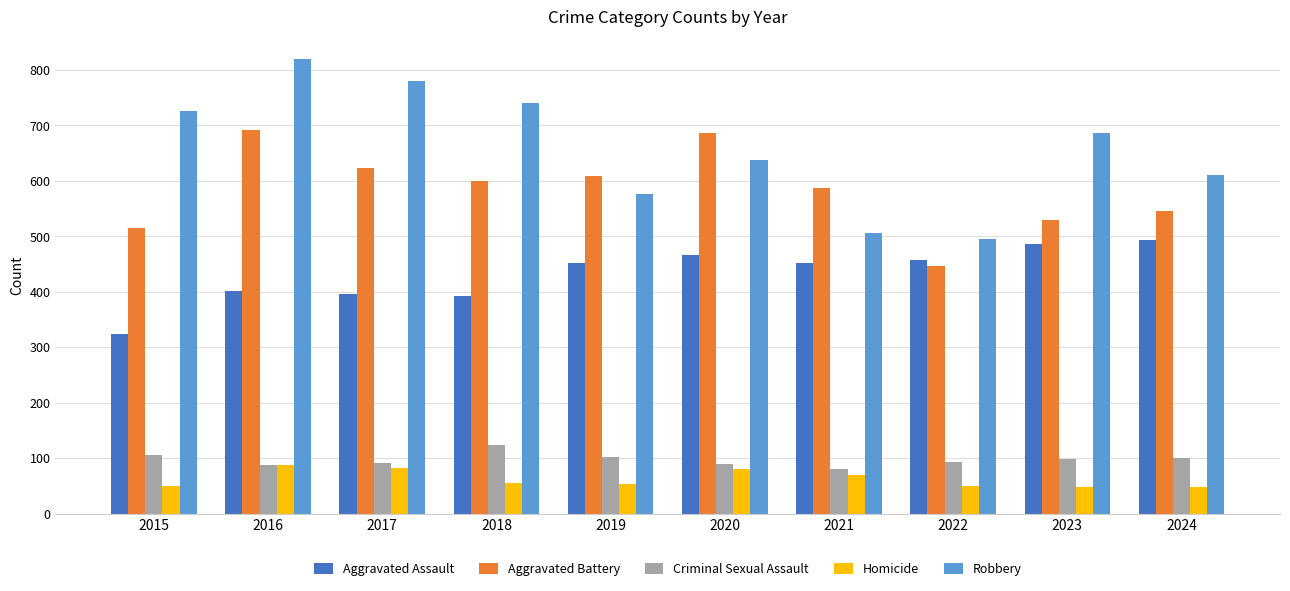

Where is Aggravated Battery nearest to the value 568?

2021